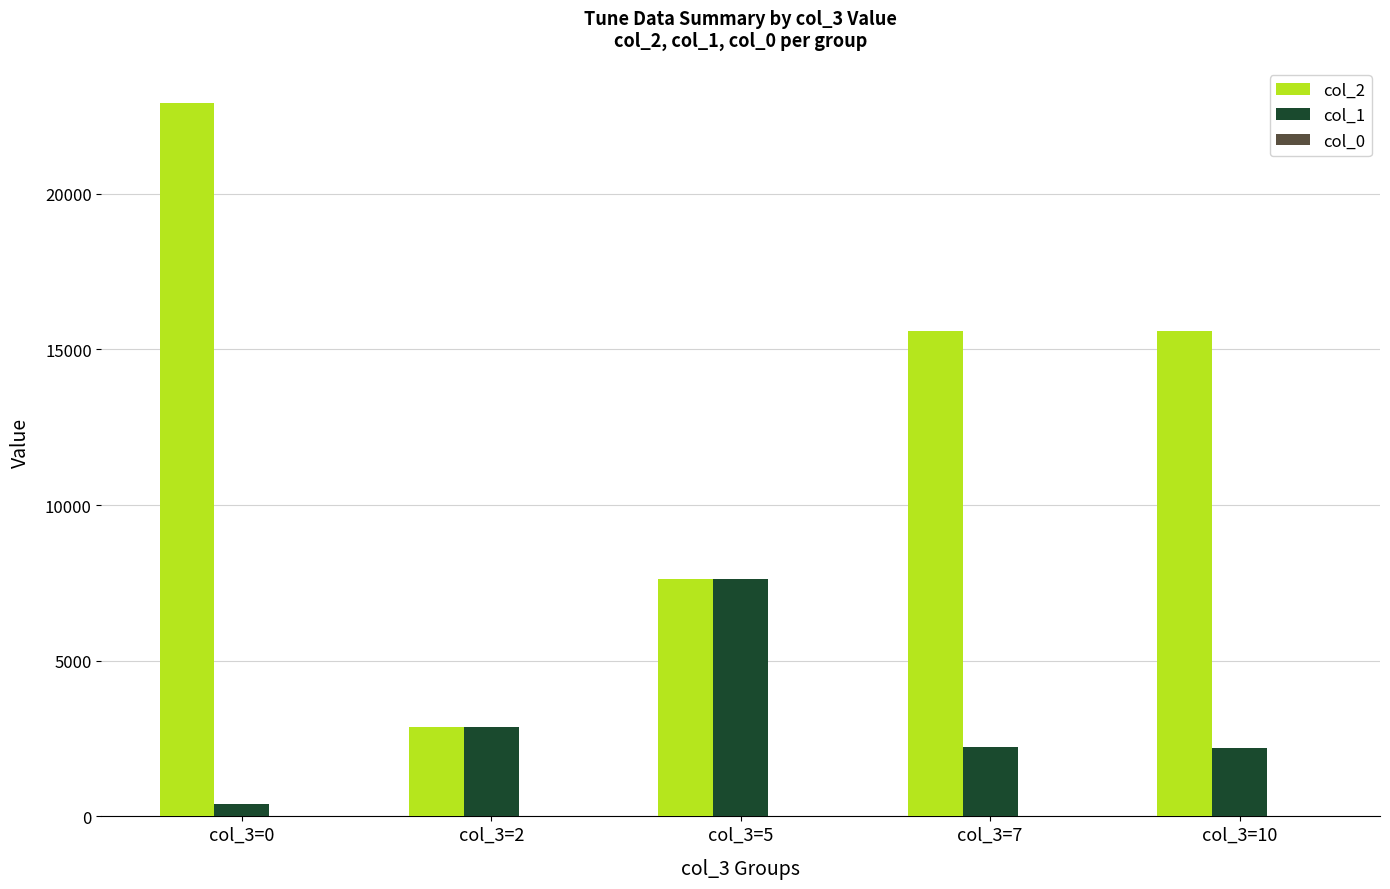

Which category has the highest value in the col_1 series?

col_3=5